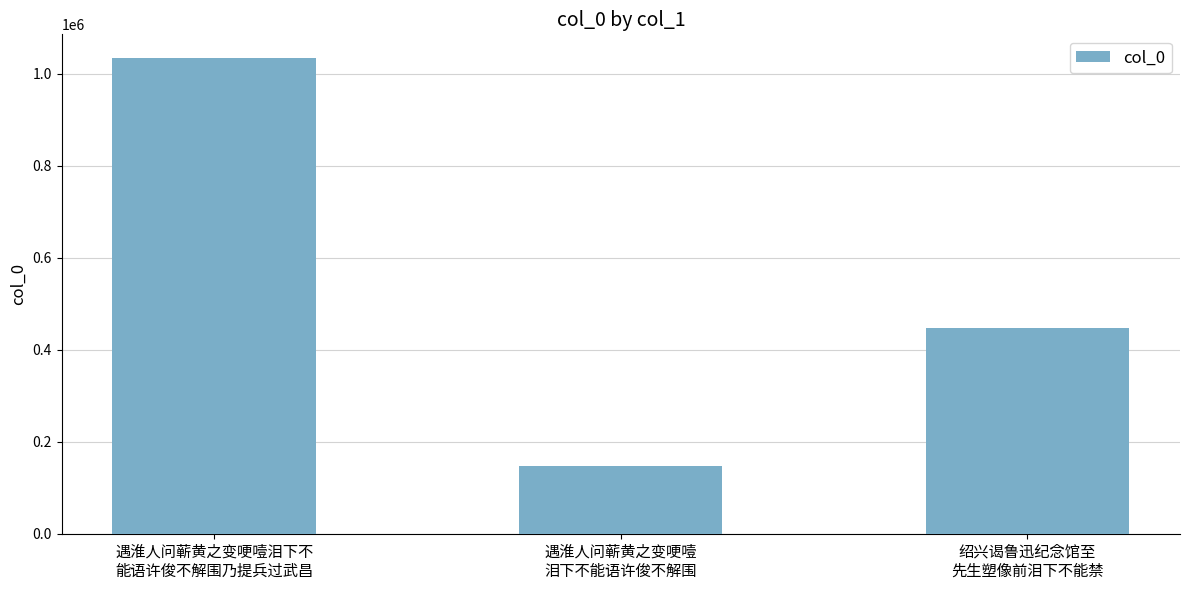

Count the number of categories in the chart.

3